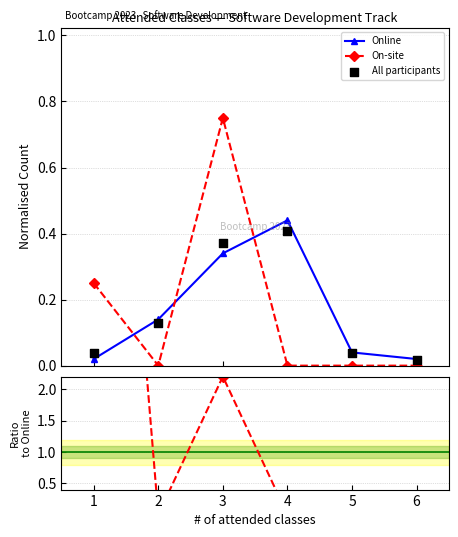

Which series has the widest spread of Y values?

On-site / Online